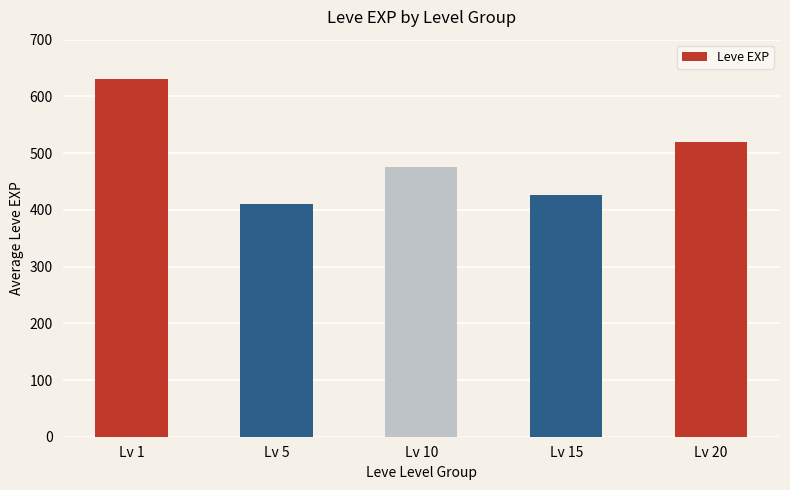

What is the difference between the values at Lv 15 and Lv 20?

93